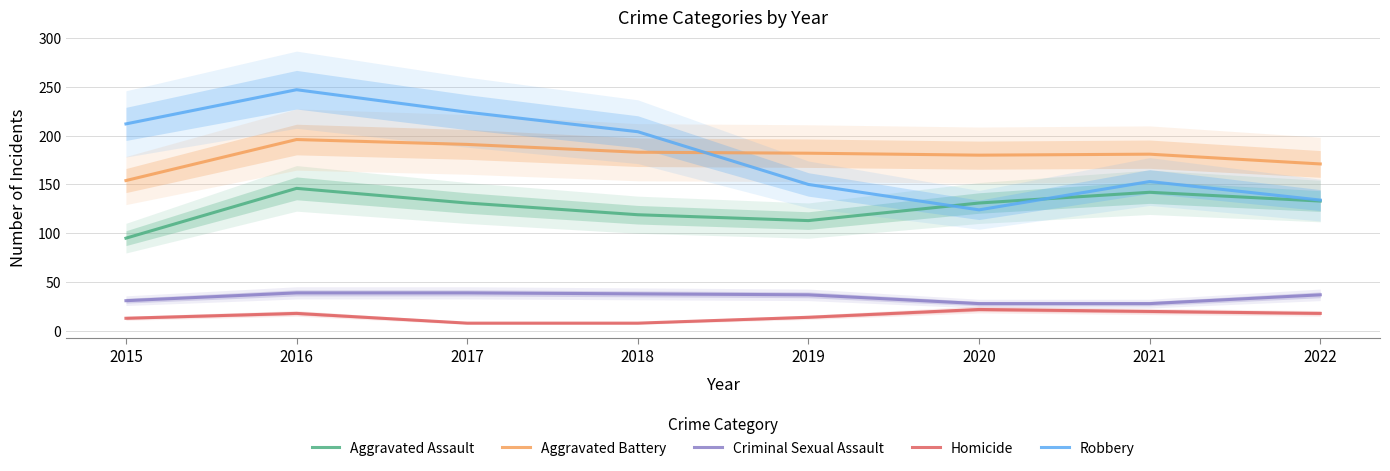

The value of Robbery at 2021 is 153. True or false?

True